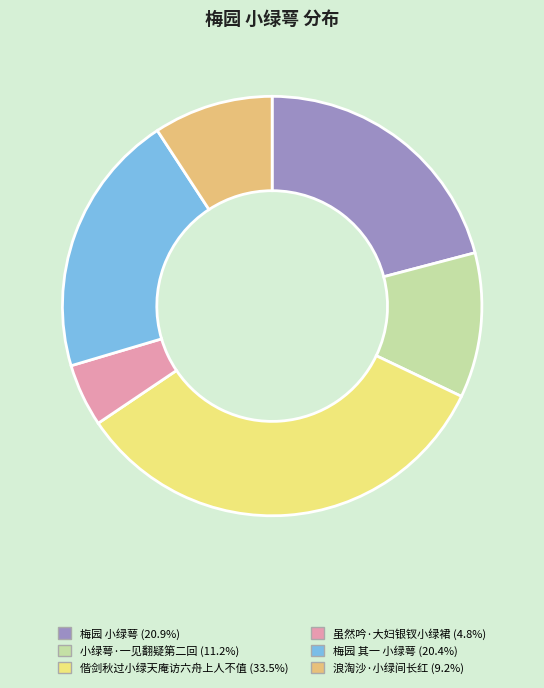

Between 偕剑秋过小绿天庵访六舟上人不值 and 浪淘沙·小绿间长红, which is larger?

偕剑秋过小绿天庵访六舟上人不值